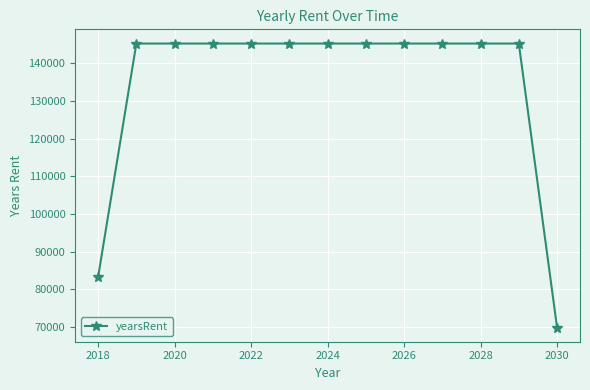

Does the chart have visible grid lines?

Yes